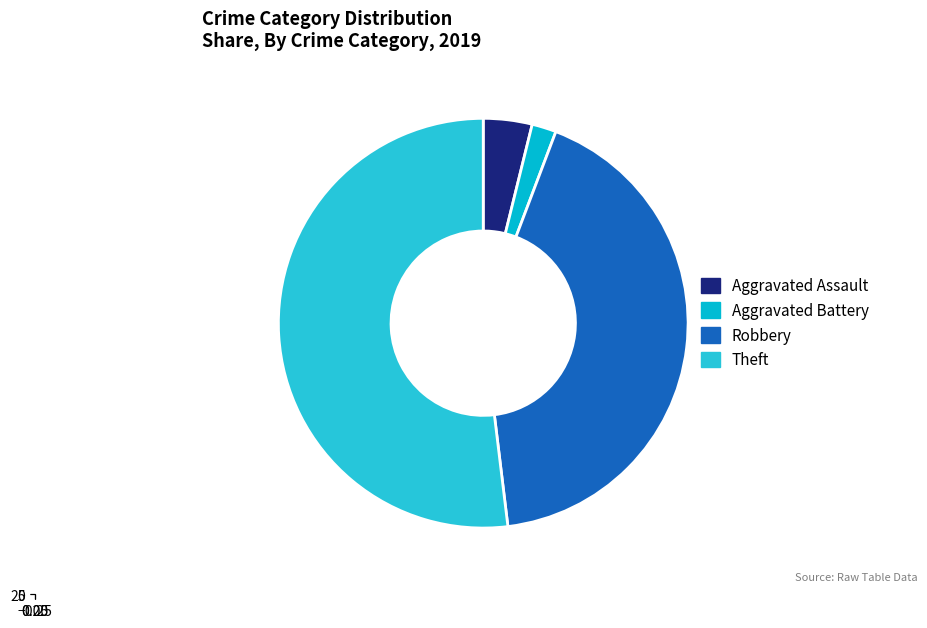

Which slice is the largest?

Theft